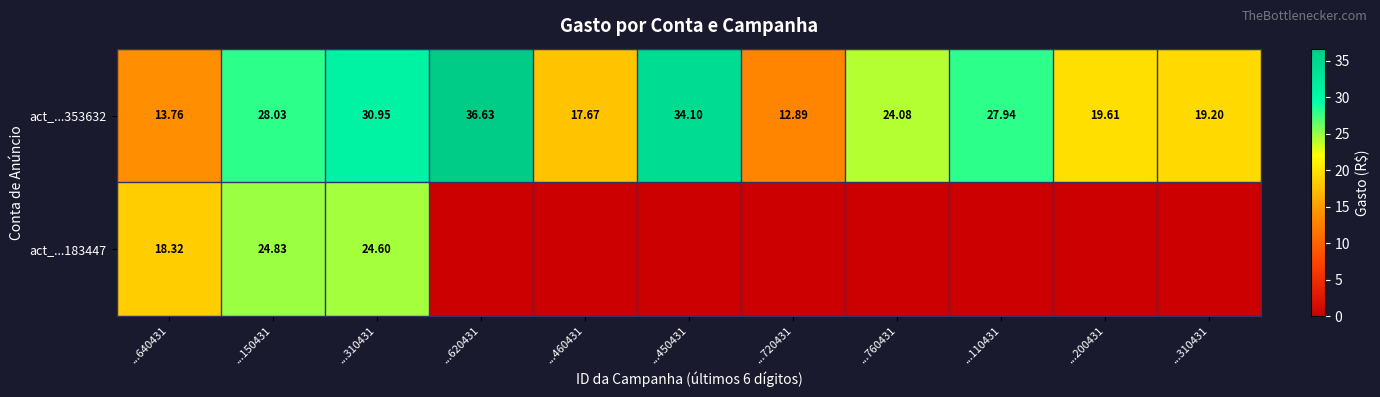

True or false: act_...183447 has a value of -7.7 at ...620431.

False